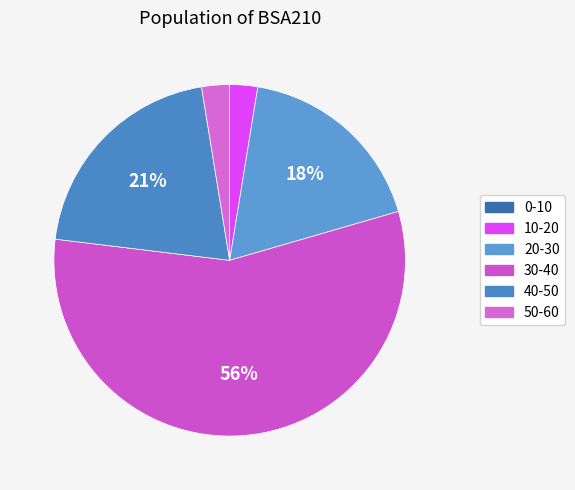

To the nearest percent, what is the difference between the largest and smallest slice percentages?

56%